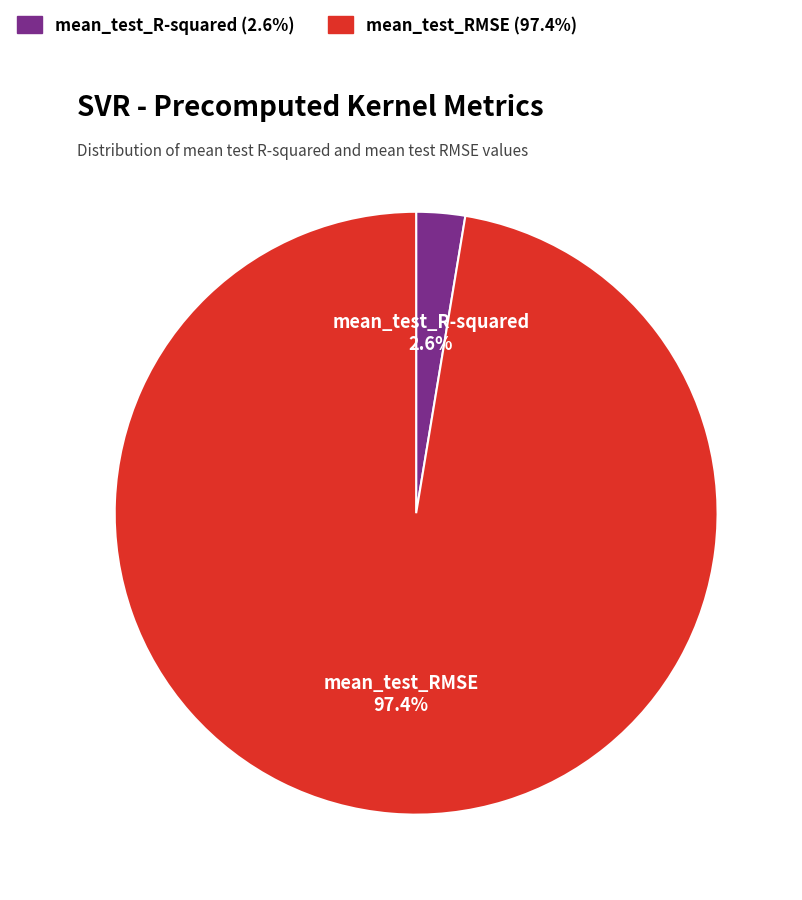

How many slices are in this pie chart?

2